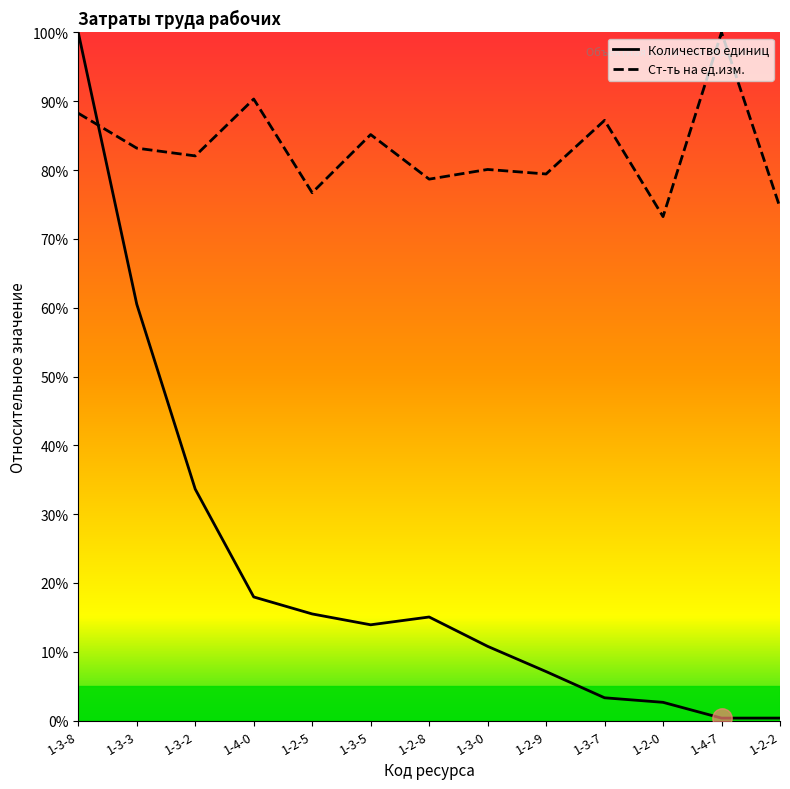

What is the difference between the maximum and second lowest values in the Количество единиц series?

99.6